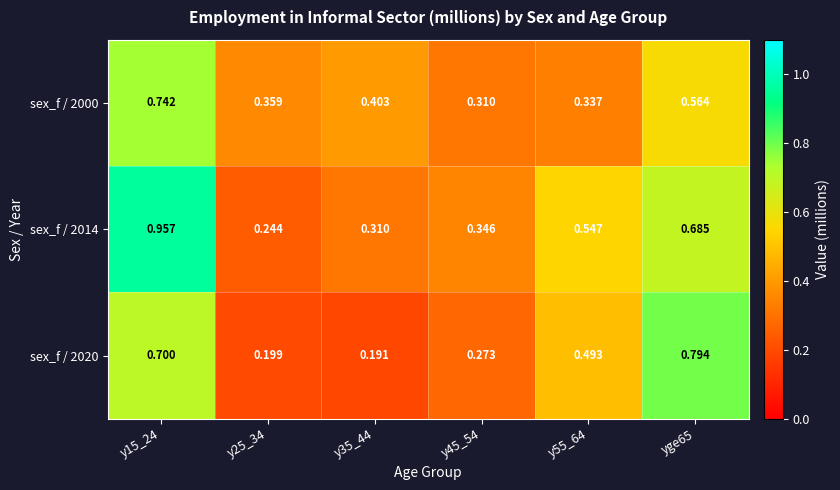

At yge65, list the series in order from largest to smallest.

sex_f / 2020, sex_f / 2014, sex_f / 2000